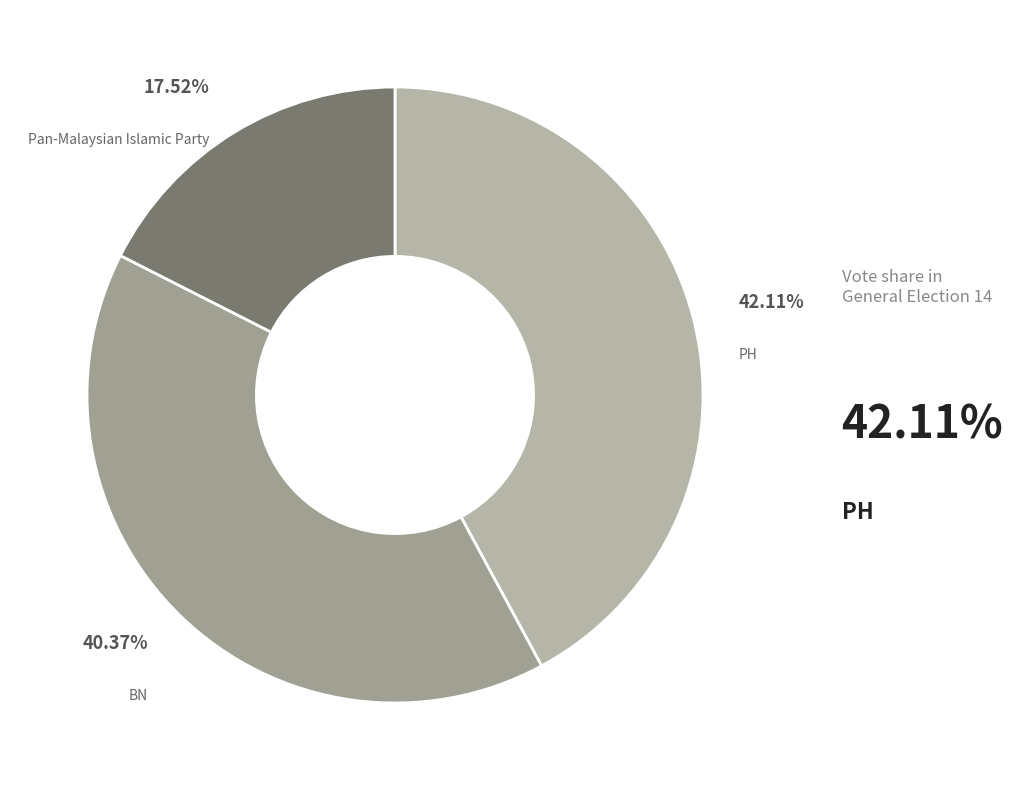

Is there a majority slice in this chart?

No